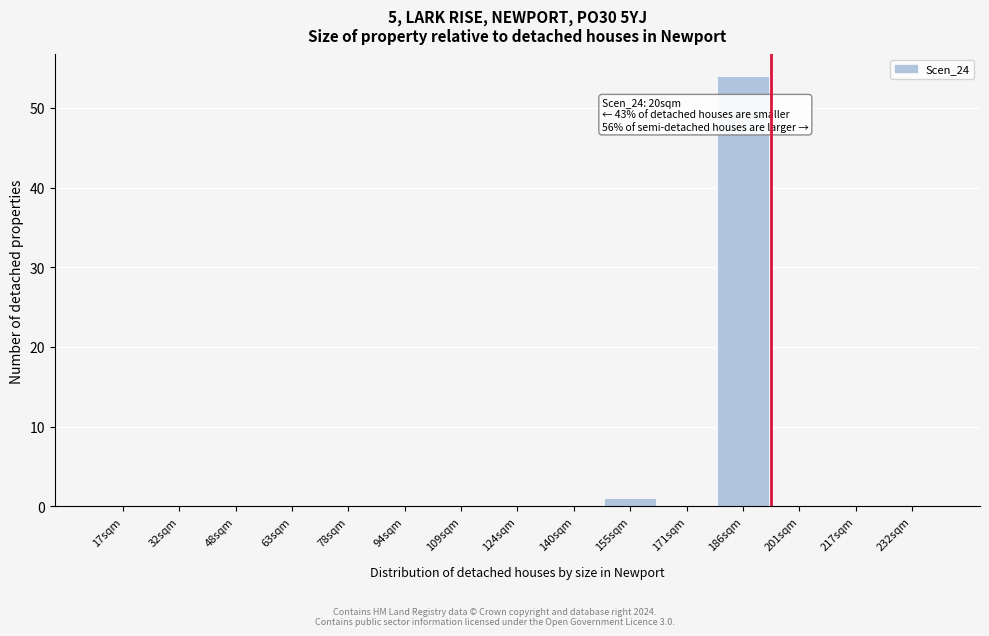

Reading right to left, what are all the values shown in this chart?

232sqm=0	217sqm=0	201sqm=0	186sqm=54	171sqm=0	155sqm=1	140sqm=0	124sqm=0	109sqm=0	94sqm=0	78sqm=0	63sqm=0	48sqm=0	32sqm=0	17sqm=0